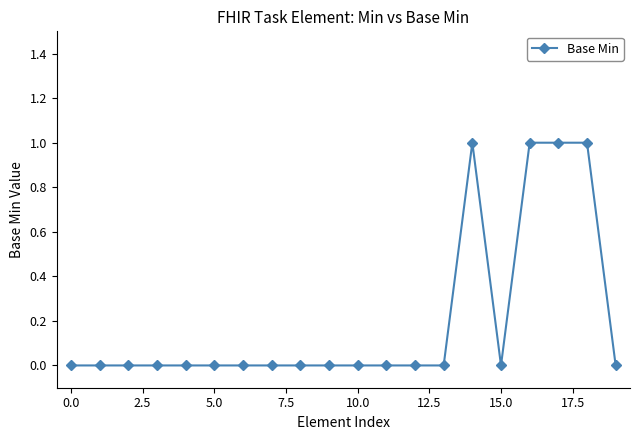

What is the sum of all values?

4